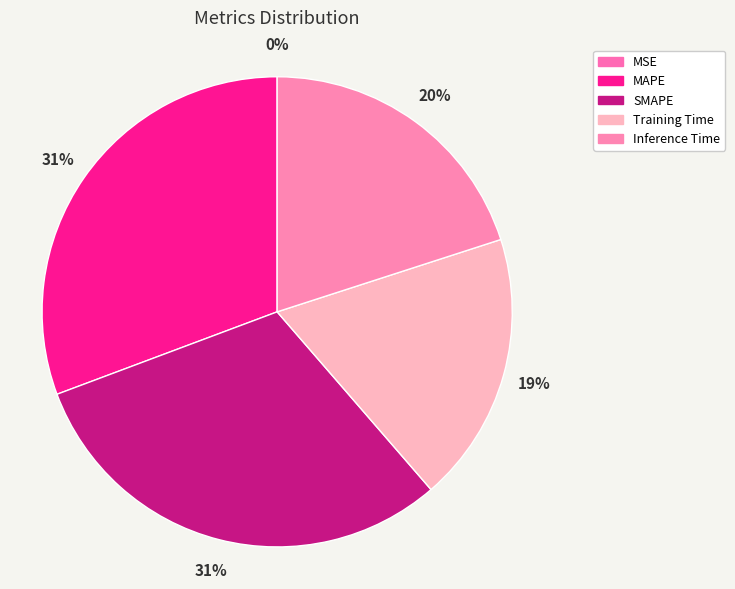

Rank the categories by value from highest to lowest.

MAPE, SMAPE, Inference Time, Training Time, MSE